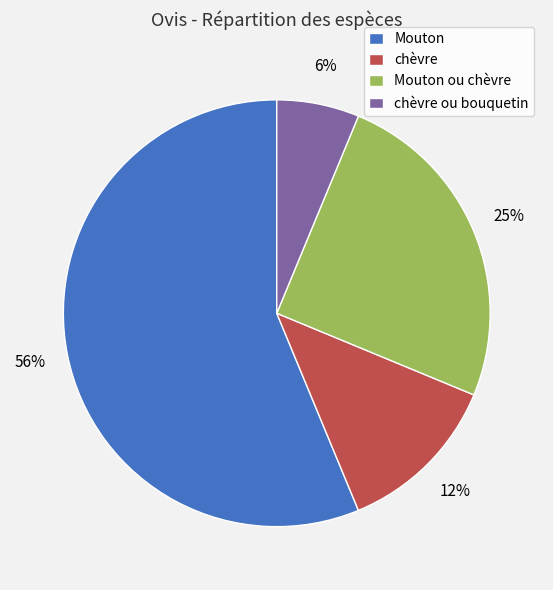

Rank the categories by value from lowest to highest.

chèvre ou bouquetin, chèvre, Mouton ou chèvre, Mouton